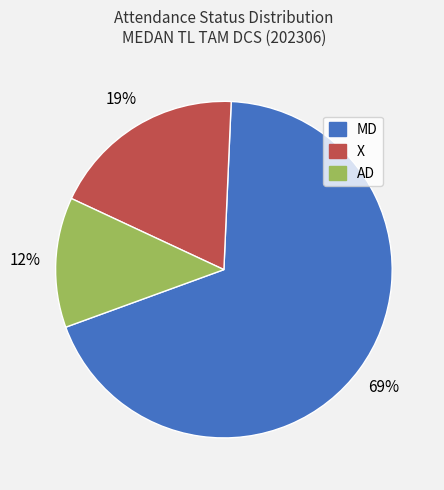

Which has a higher value, MD or AD?

MD